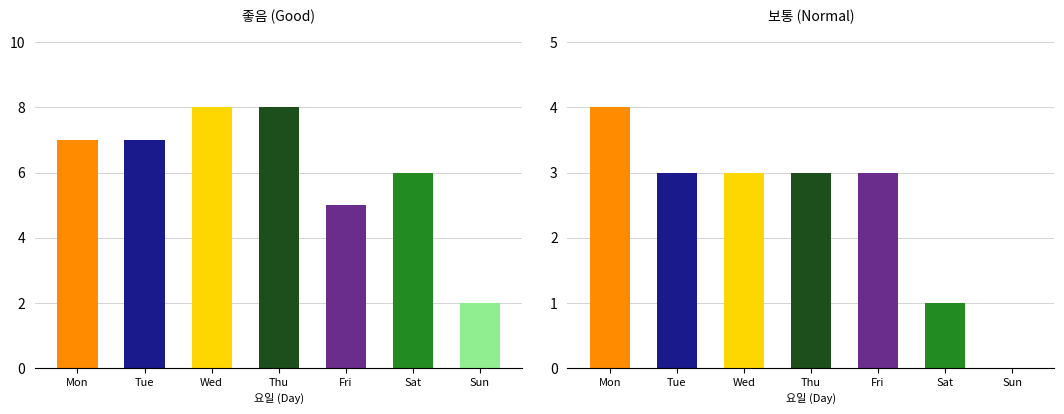

What is the difference between the second highest and minimum values in the 보통 series?

3